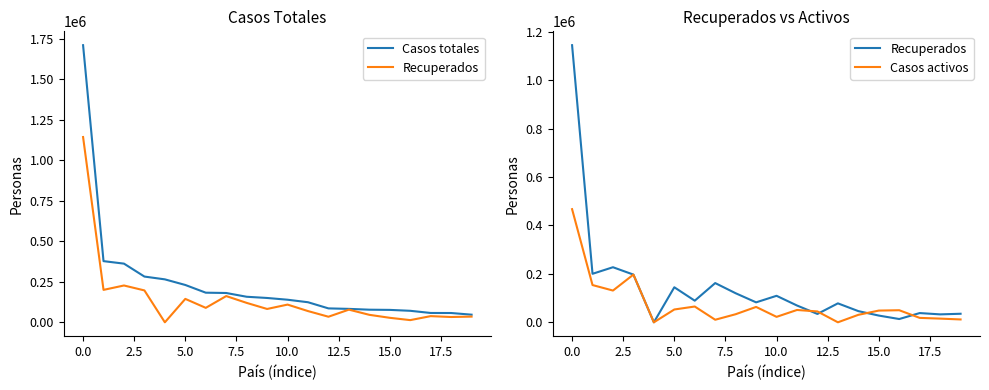

How many interior local valleys does the Casos activos series have?

5